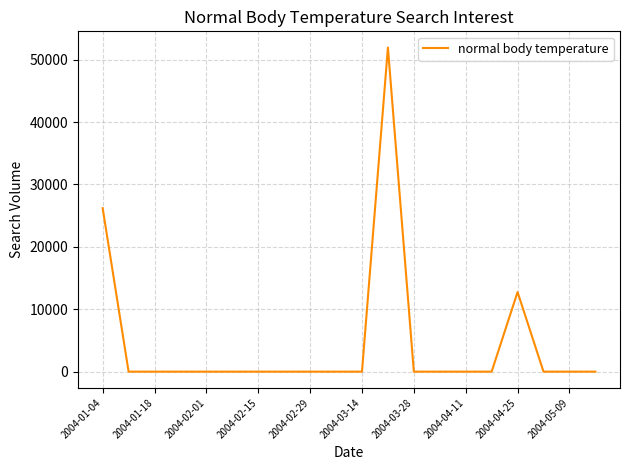

What is the difference between the maximum and minimum values?

51941.4